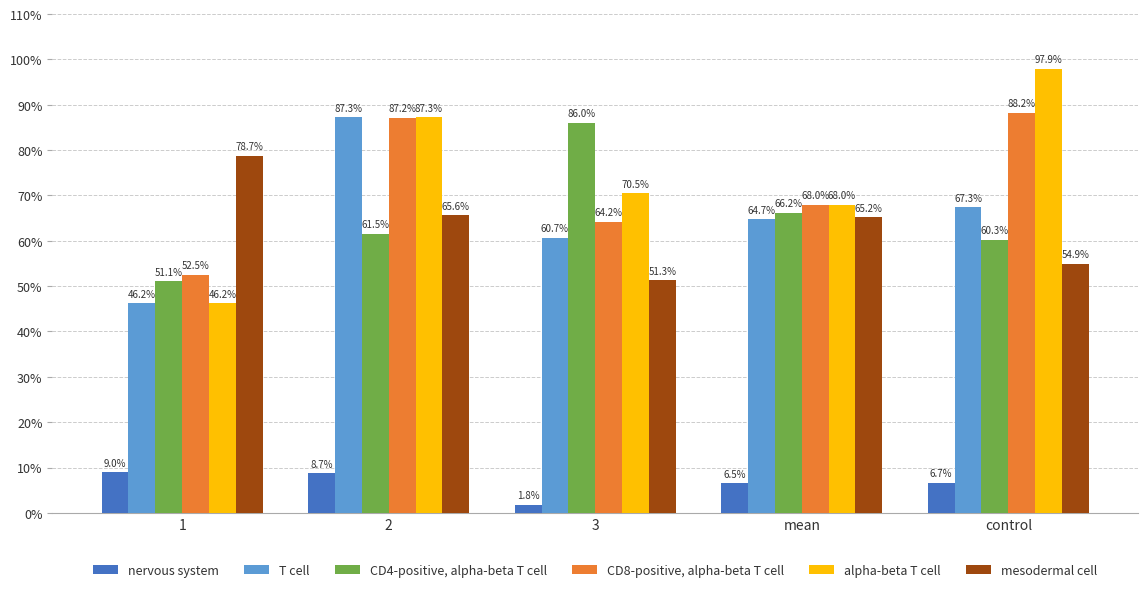

List the series in order of their peak value, lowest first.

nervous system, mesodermal cell, CD4-positive, alpha-beta T cell, T cell, CD8-positive, alpha-beta T cell, alpha-beta T cell